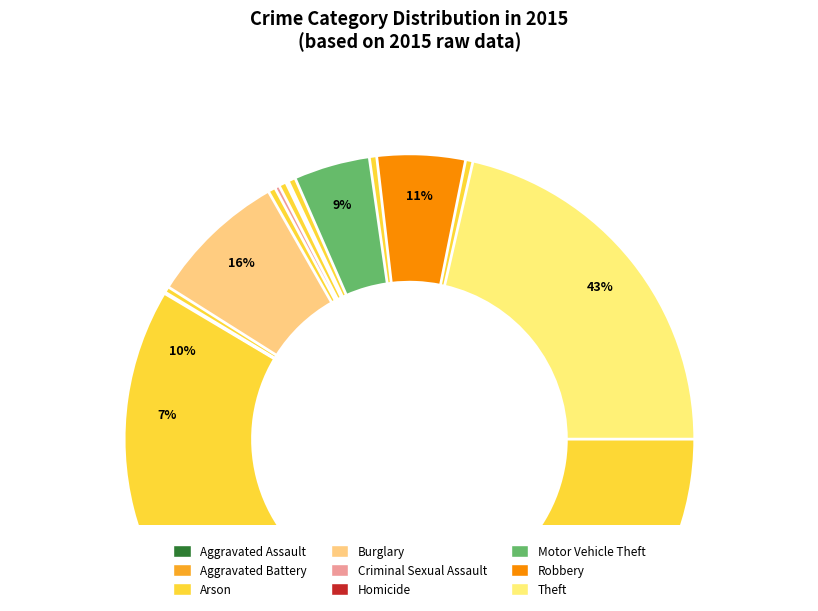

What percentage is the Arson slice, to the nearest percent?

1%